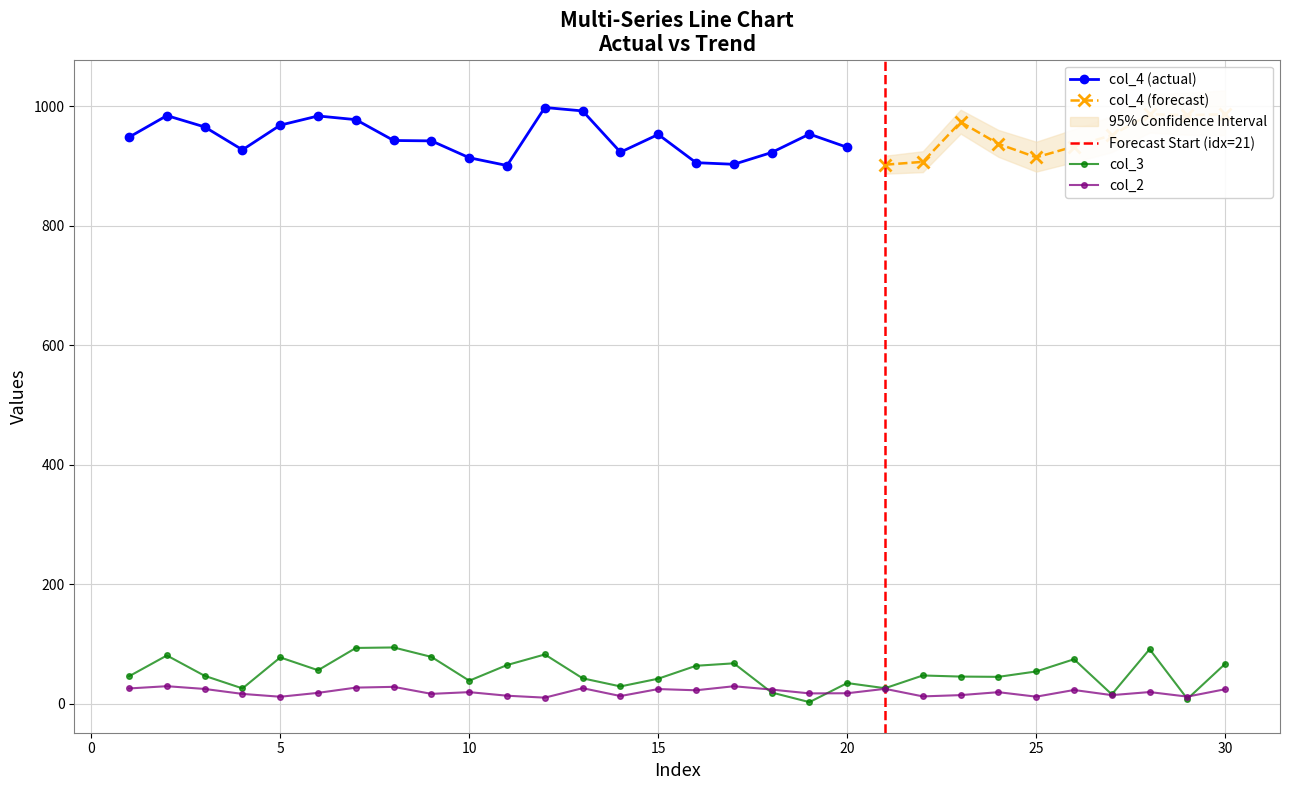

What is the maximum value for col_2?

29.2